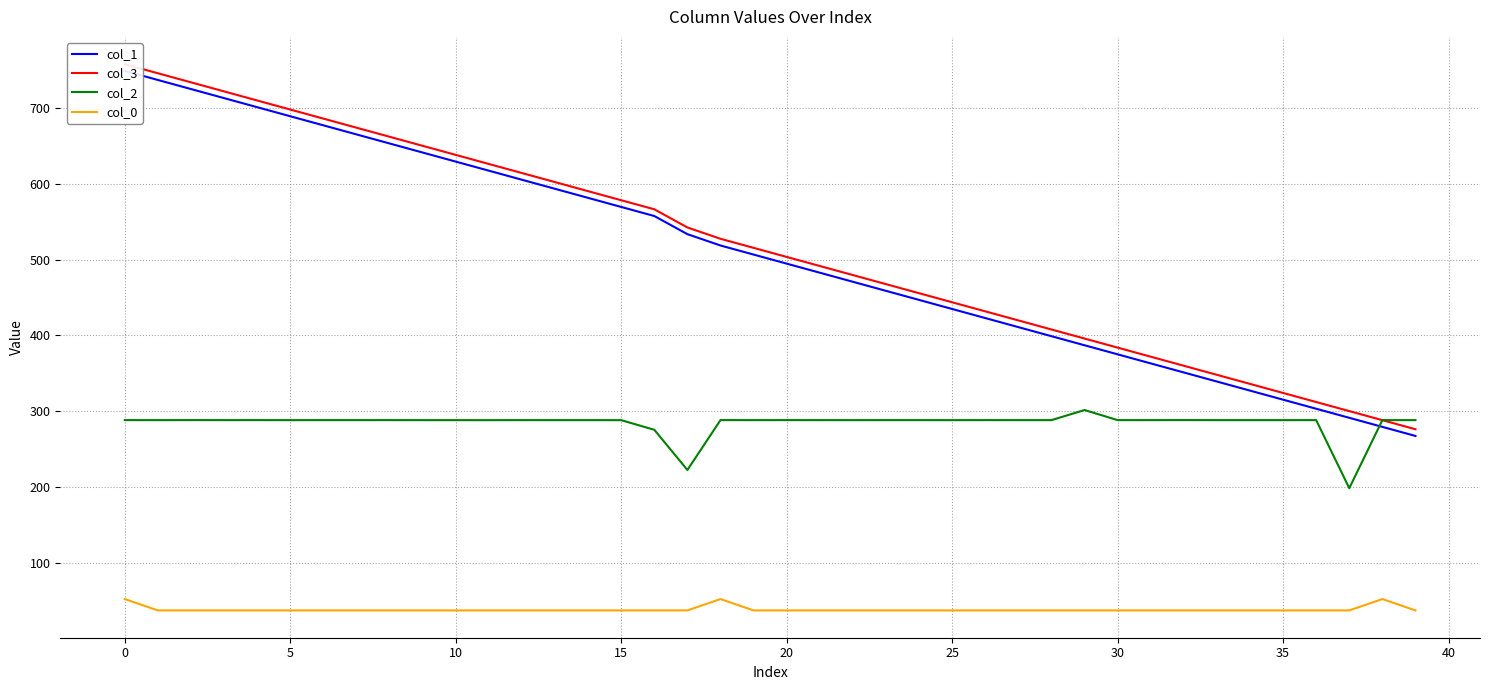

Where is the first local maximum for col_0?

18